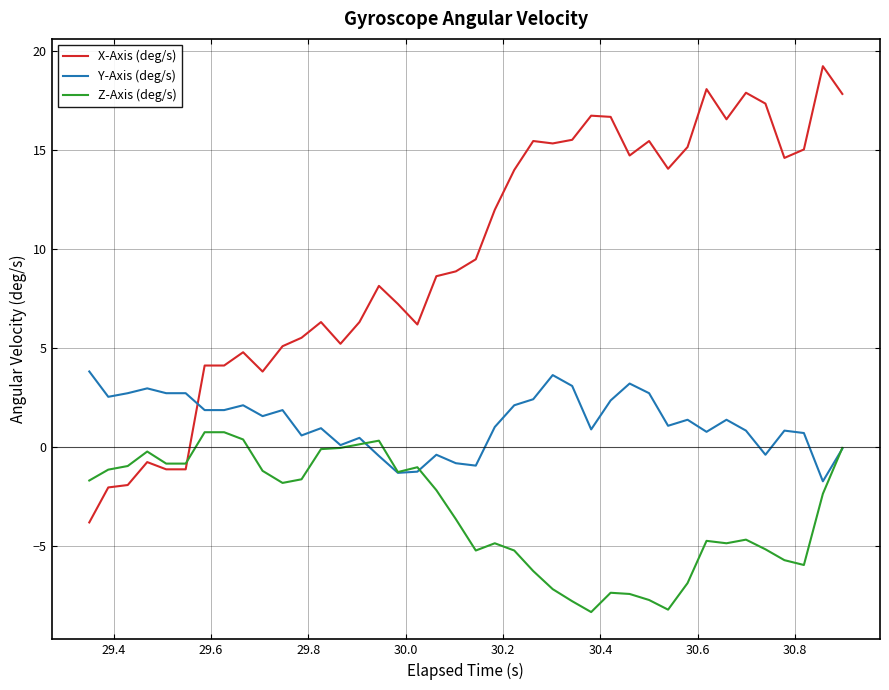

What is the maximum value for Z-Axis (deg/s)?

0.7